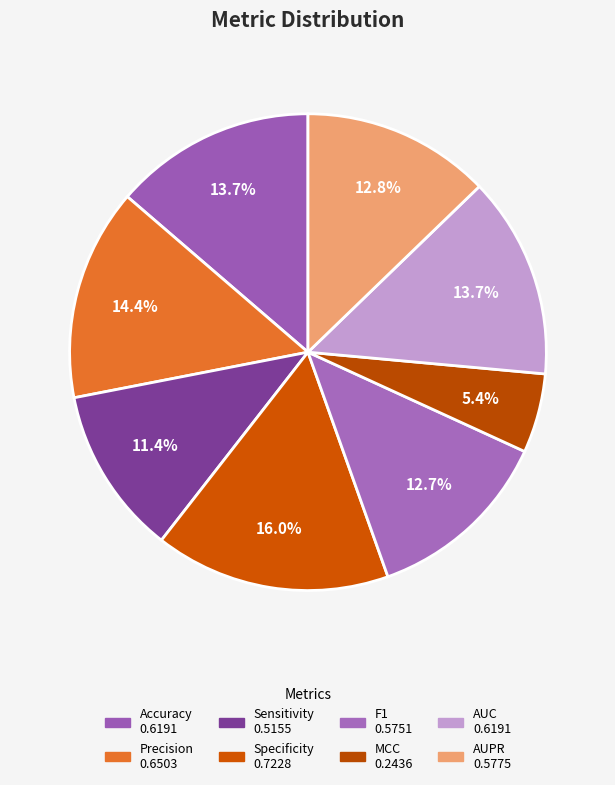

To the nearest percent, what portion does Accuracy represent?

14%